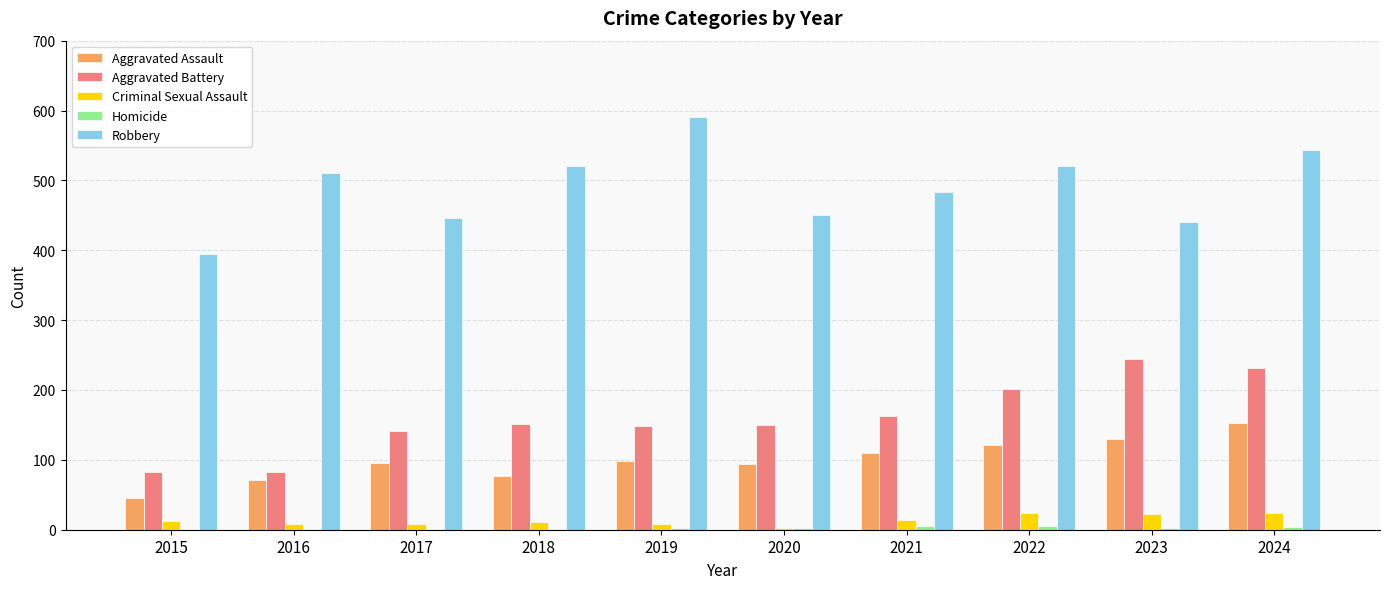

At which category is the sum across all series the highest?

2024